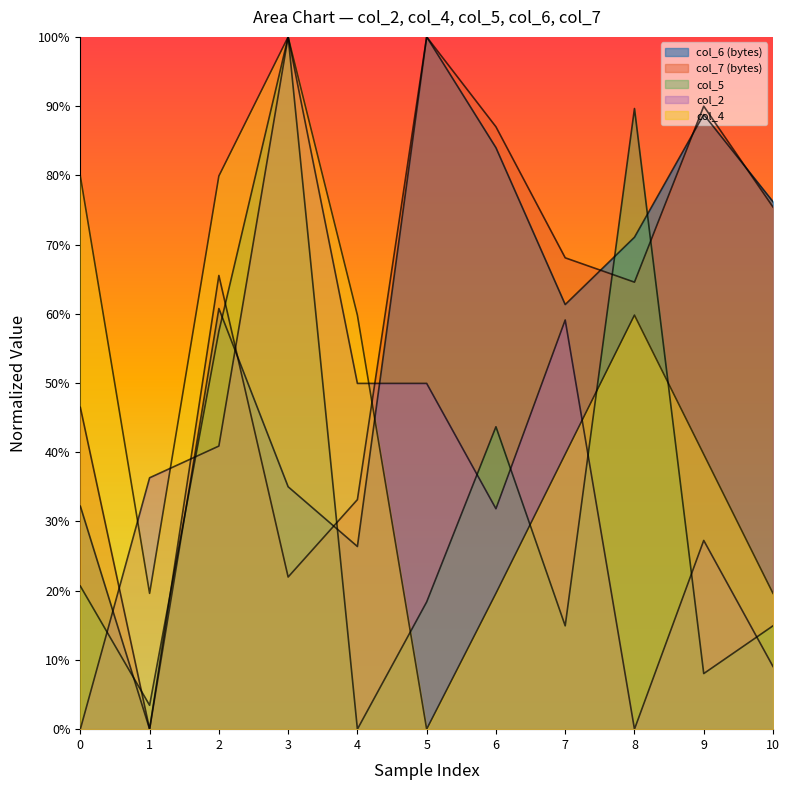

What is the value of the col_2 point at the 6th from the left?

0.5